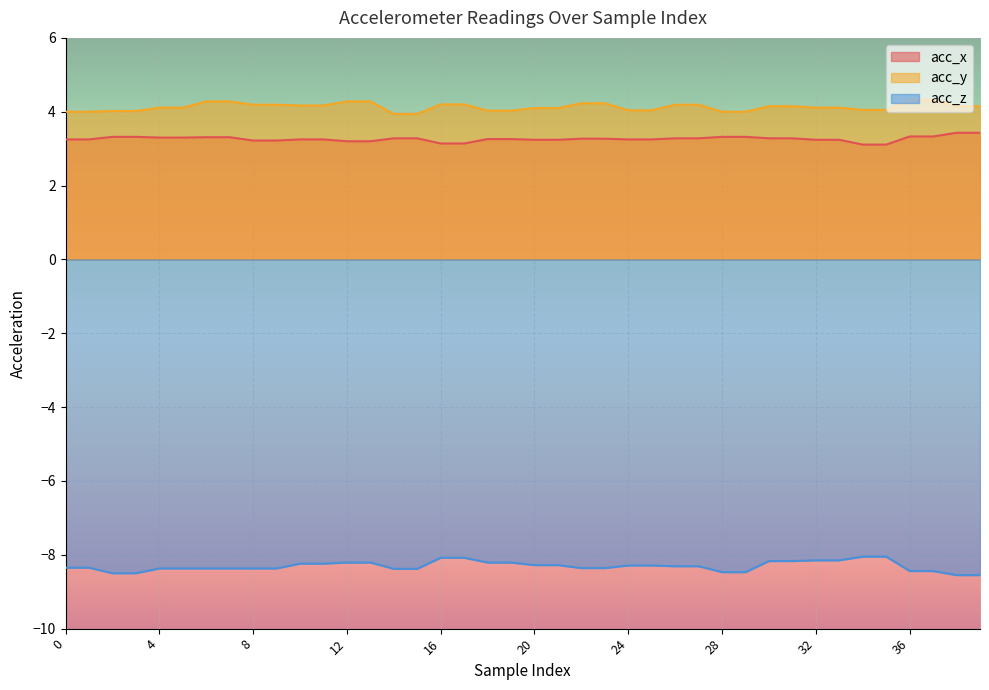

What is the sum of the acc_x values at 1 and 4?

6.5